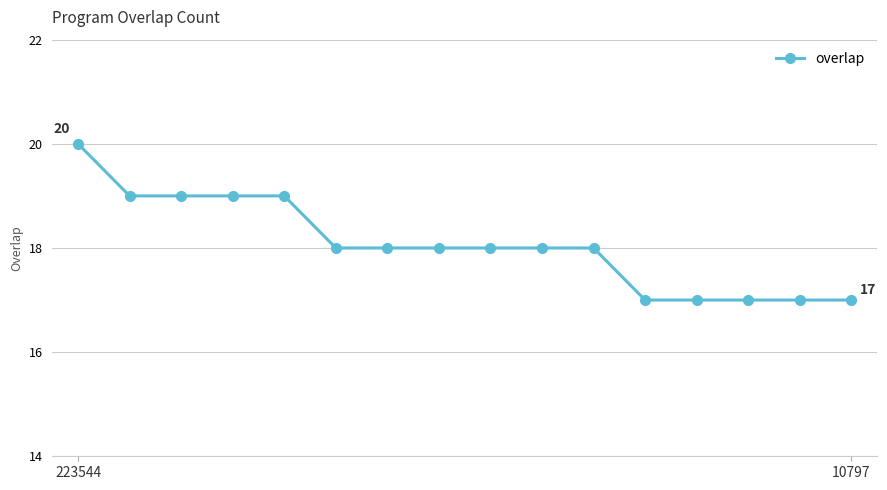

What is the difference between the maximum and second lowest values?

3